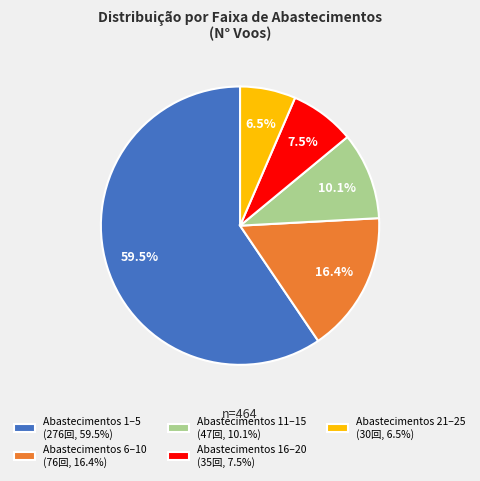

To the nearest percent, what is the difference between the largest and smallest slice percentages?

53%